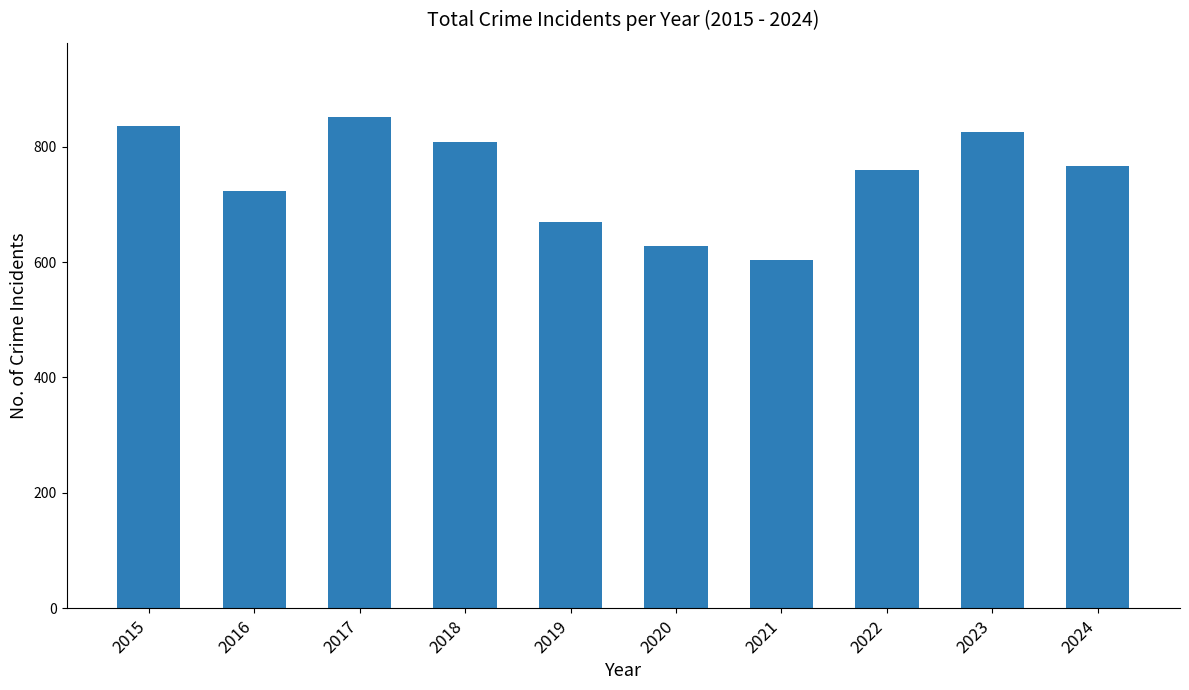

Which category has the highest value across all series?

2017